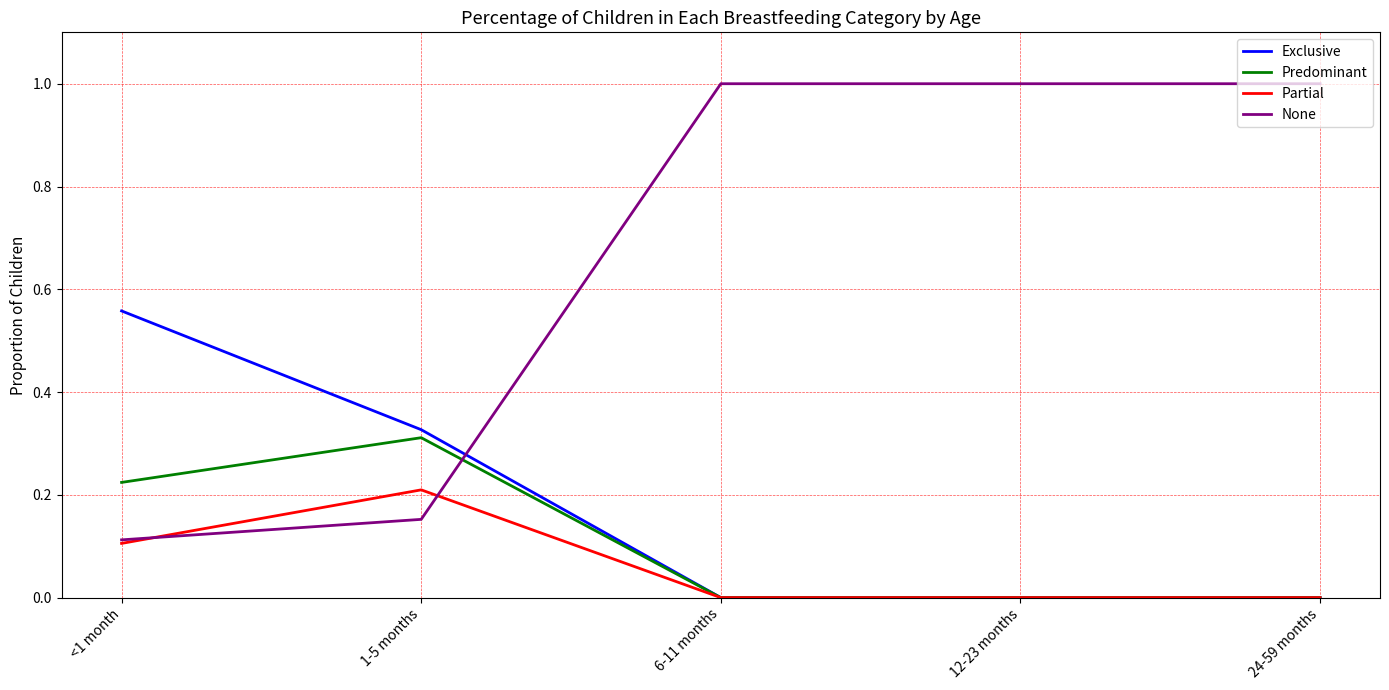

Which series has the largest total across all categories?

None